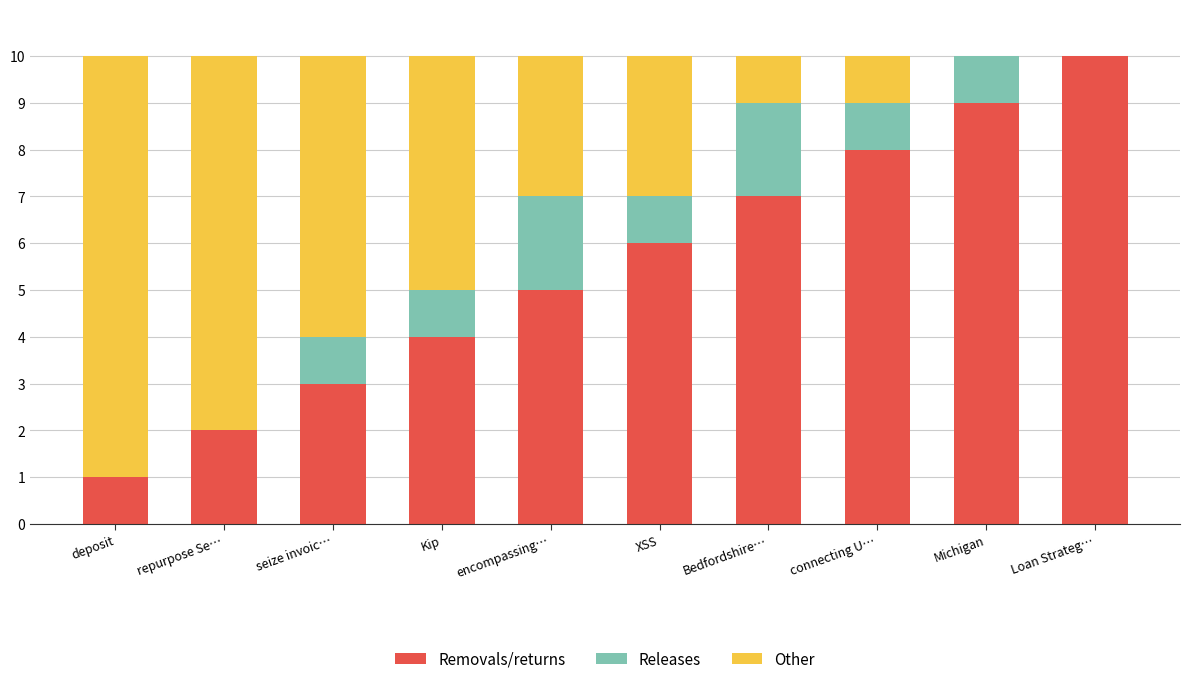

What is the highest value of the Removals/returns series?

10